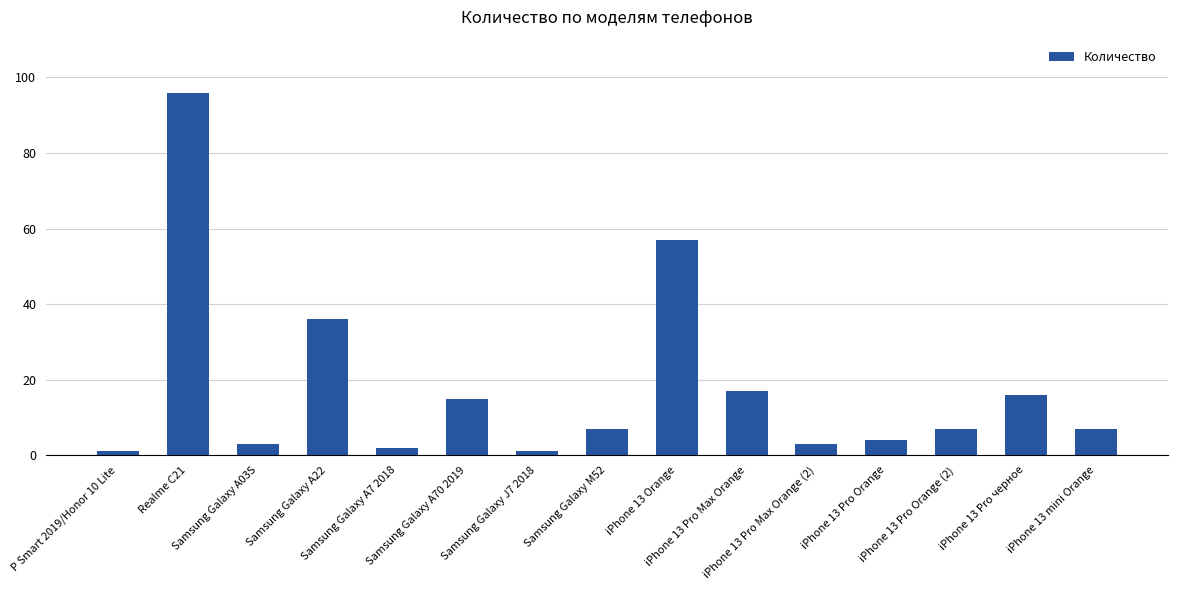

Reading left to right, what are all the values shown in this chart?

1	96	3	36	2	15	1	7	57	17	3	4	7	16	7